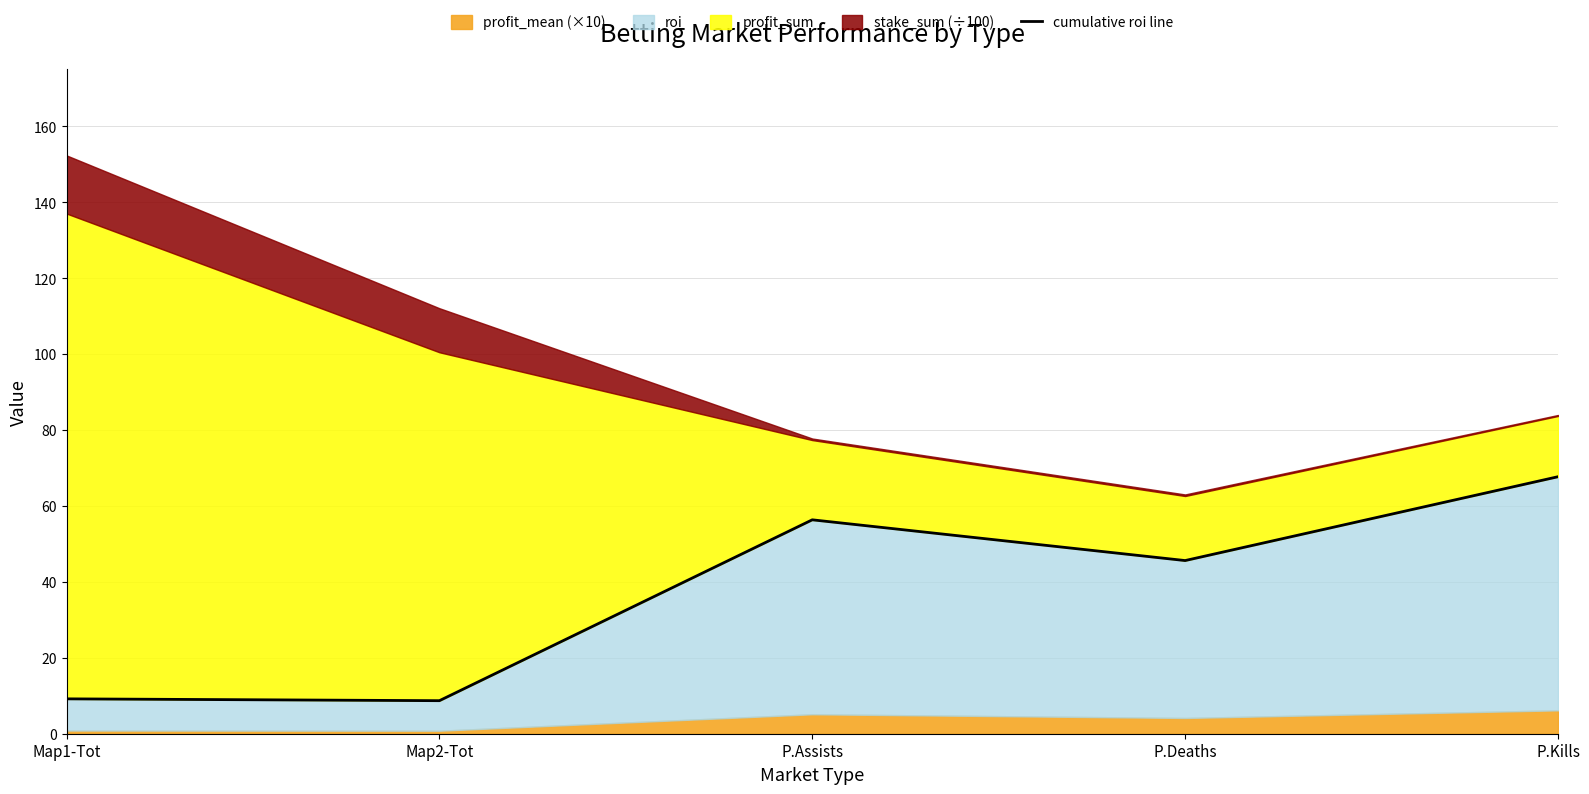

Which label corresponds to the smallest value in the chart?

Map2-Tot